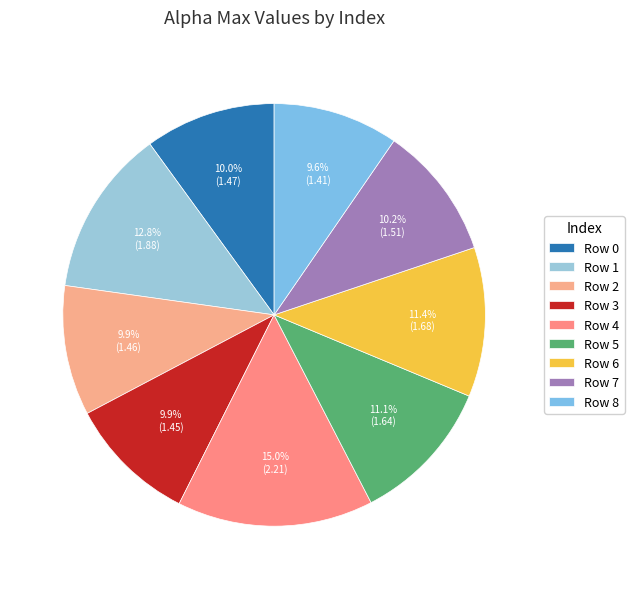

To the nearest percent, what is the average slice percentage?

11%